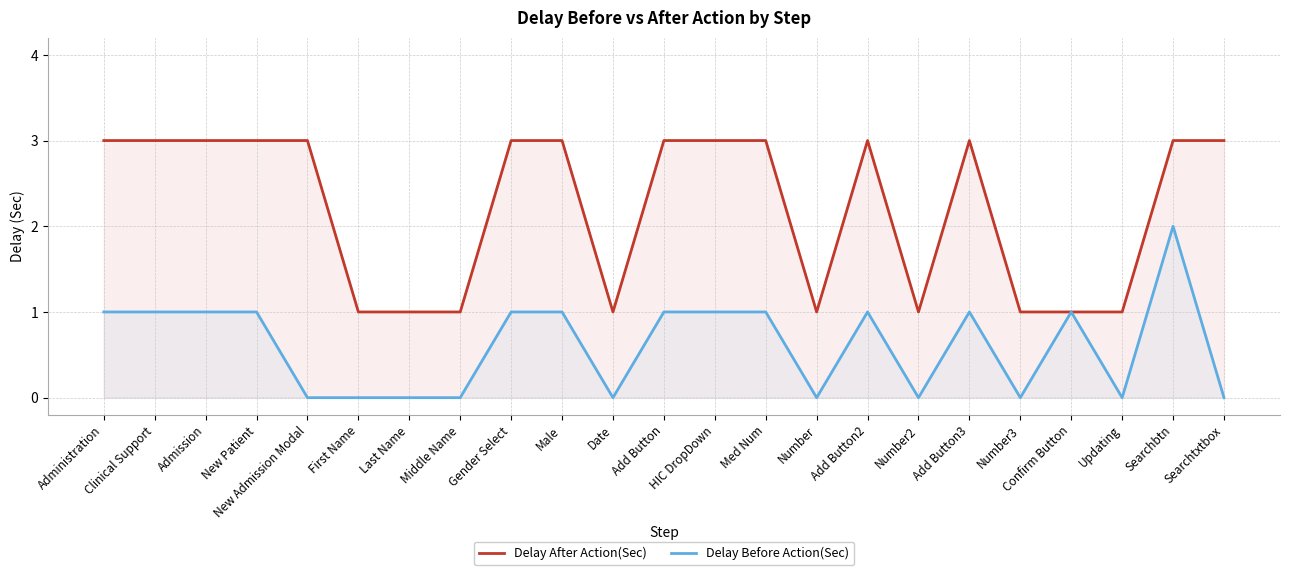

The Delay Before Action(Sec) series shows 1 at Last Name. True or false?

False